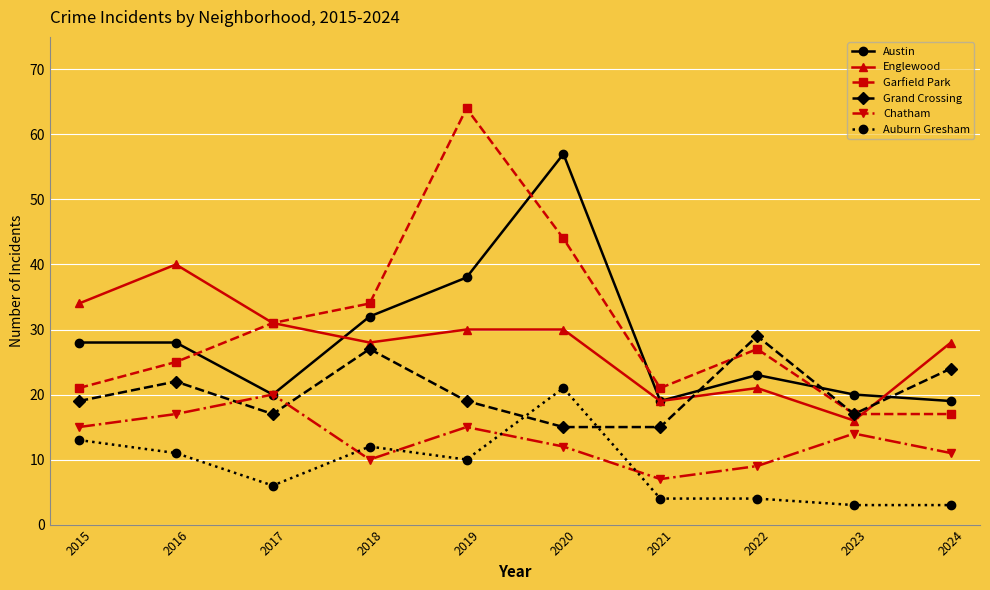

Rank the series at 2019 from highest to lowest value.

Garfield Park, Austin, Englewood, Grand Crossing, Chatham, Auburn Gresham